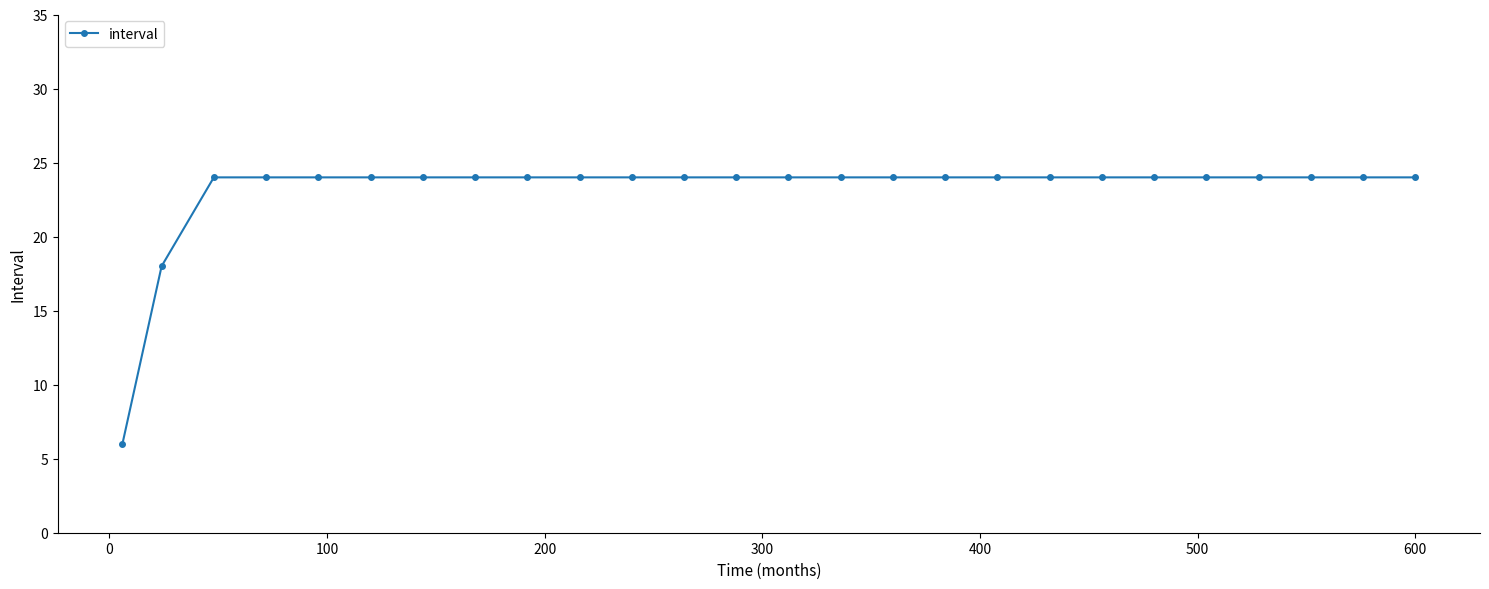

What is the smallest value displayed?

6